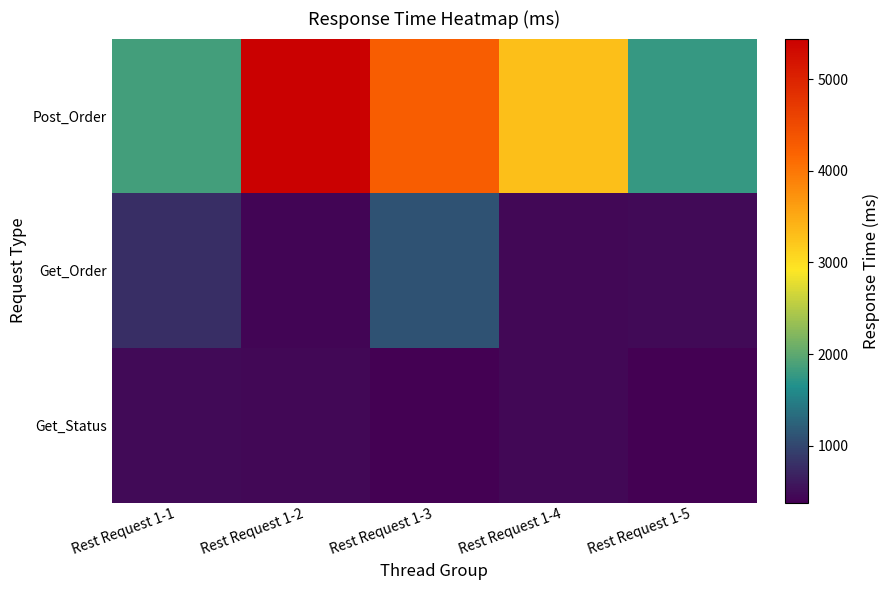

Reading left to right, extract all data points from this chart.

Post_Order: Rest Request 1-1=1862	Rest Request 1-2=5442	Rest Request 1-3=4259	Rest Request 1-4=3303	Rest Request 1-5=1783
Get_Order: Rest Request 1-1=782	Rest Request 1-2=437	Rest Request 1-3=1109	Rest Request 1-4=442	Rest Request 1-5=461
Get_Status: Rest Request 1-1=461	Rest Request 1-2=456	Rest Request 1-3=379	Rest Request 1-4=448	Rest Request 1-5=396